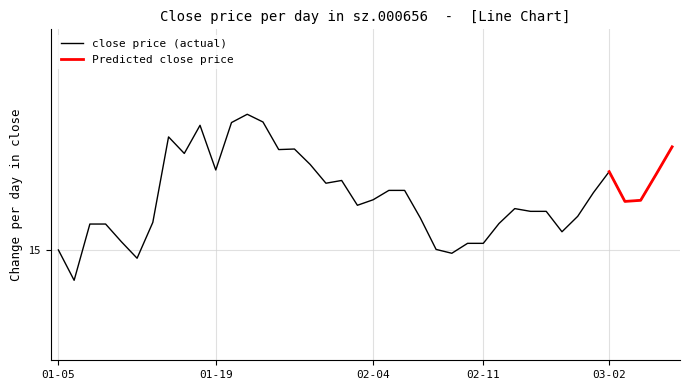

Is this an area chart (filled region under the line)?

No